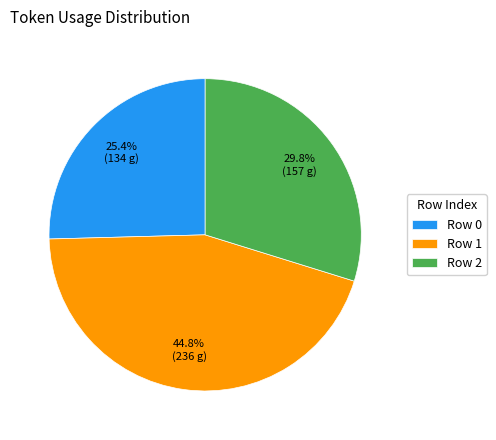

The Row 0 slice represents 13% of the pie. True or false?

False